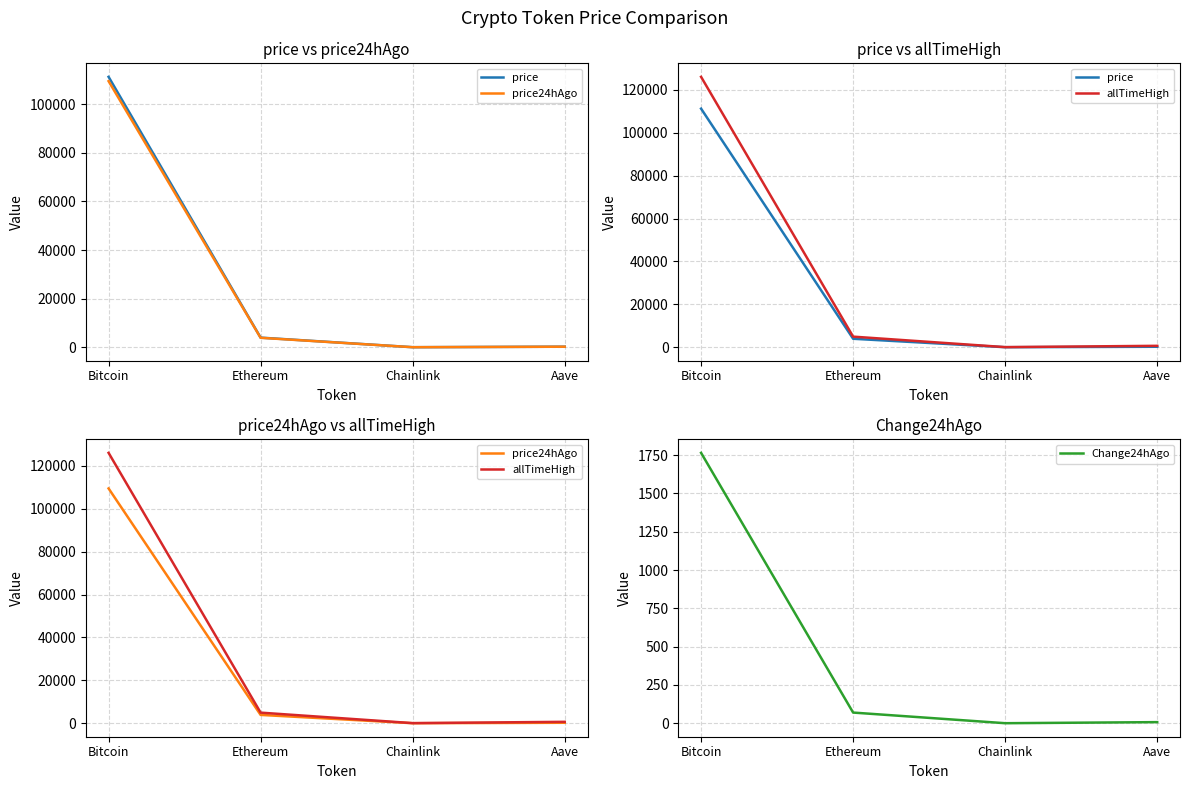

Rank the series by their maximum value, from highest to lowest.

allTimeHigh, price, price24hAgo, Change24hAgo